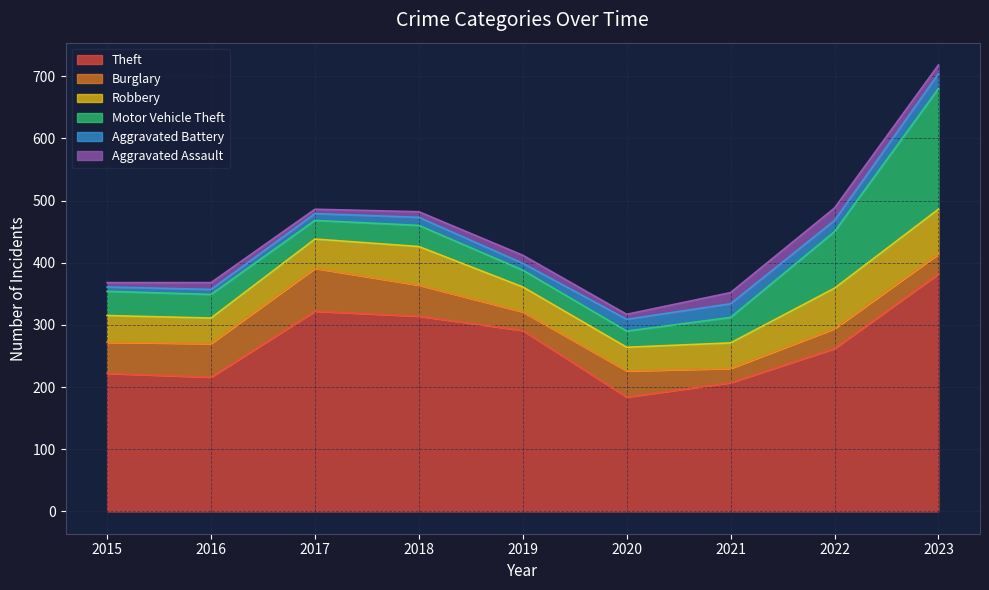

The value of Robbery at 2017 is 47. True or false?

True